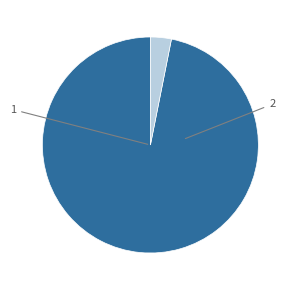

Is there any slice that represents more than half of the pie?

Yes